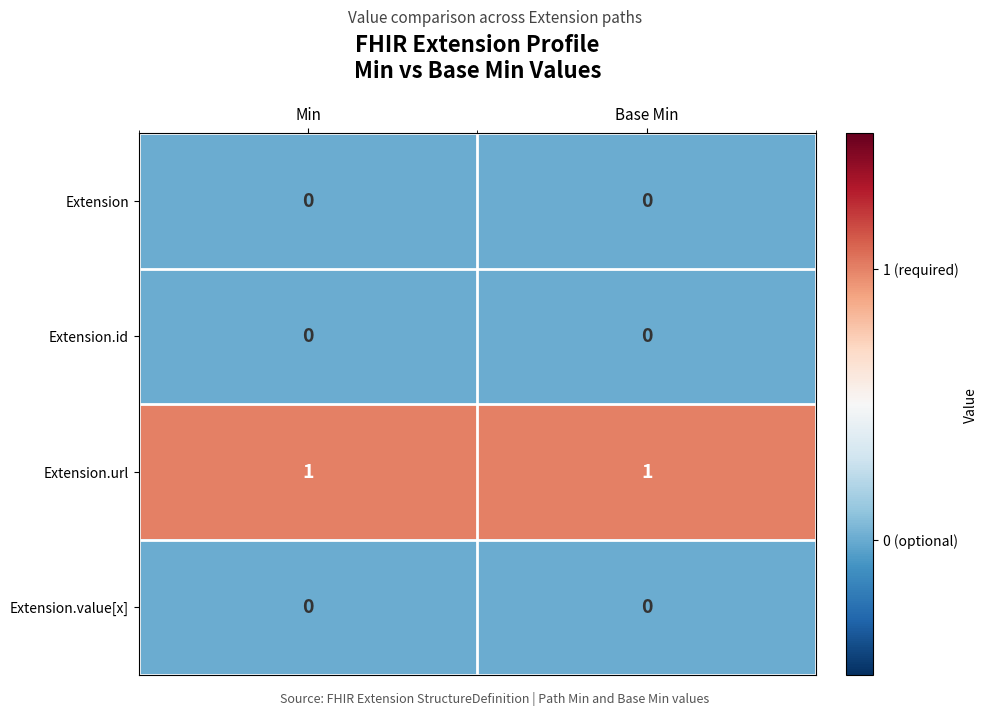

The value of Extension.value[x] at Min is 0. True or false?

True